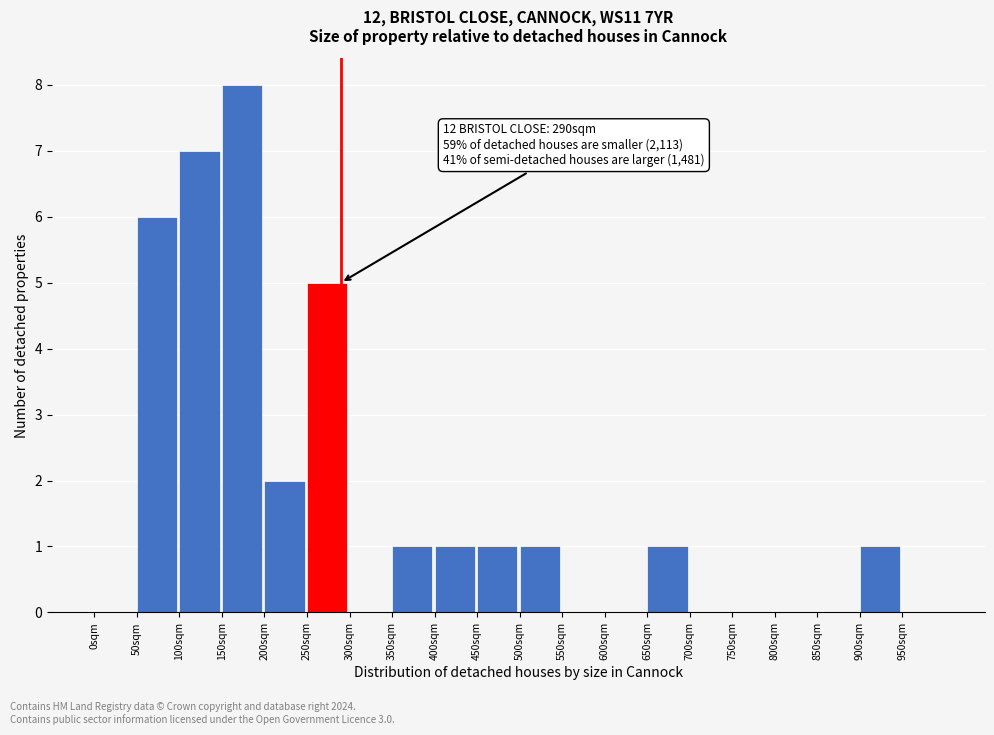

Which range on the x-axis has the tallest bar?

150 to 200